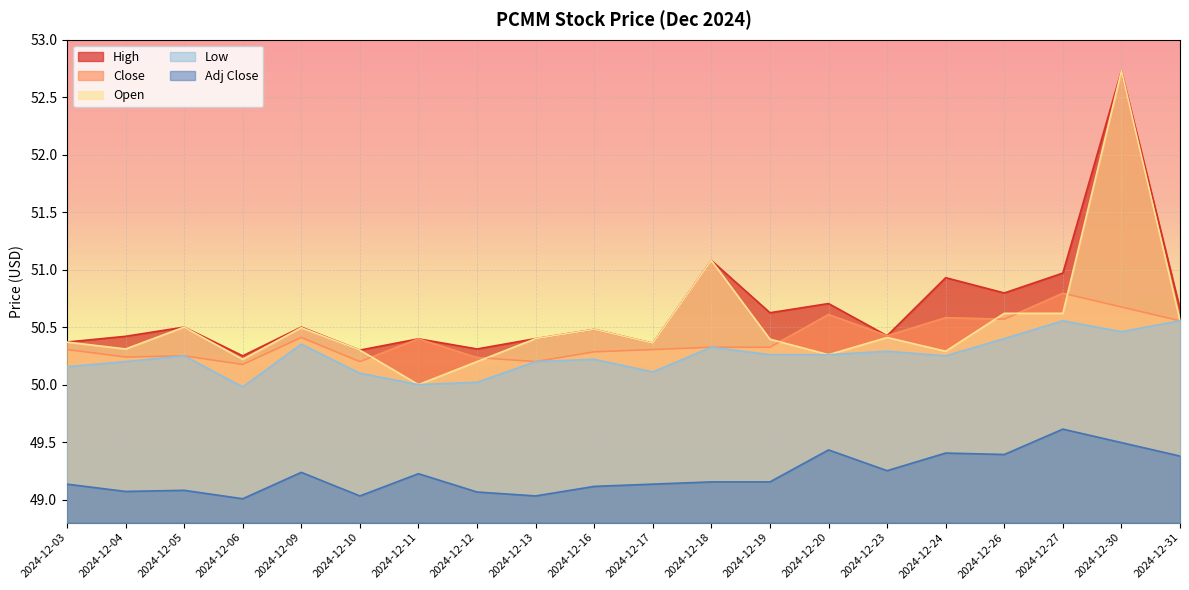

What is the highest value of the Adj Close series?

49.6